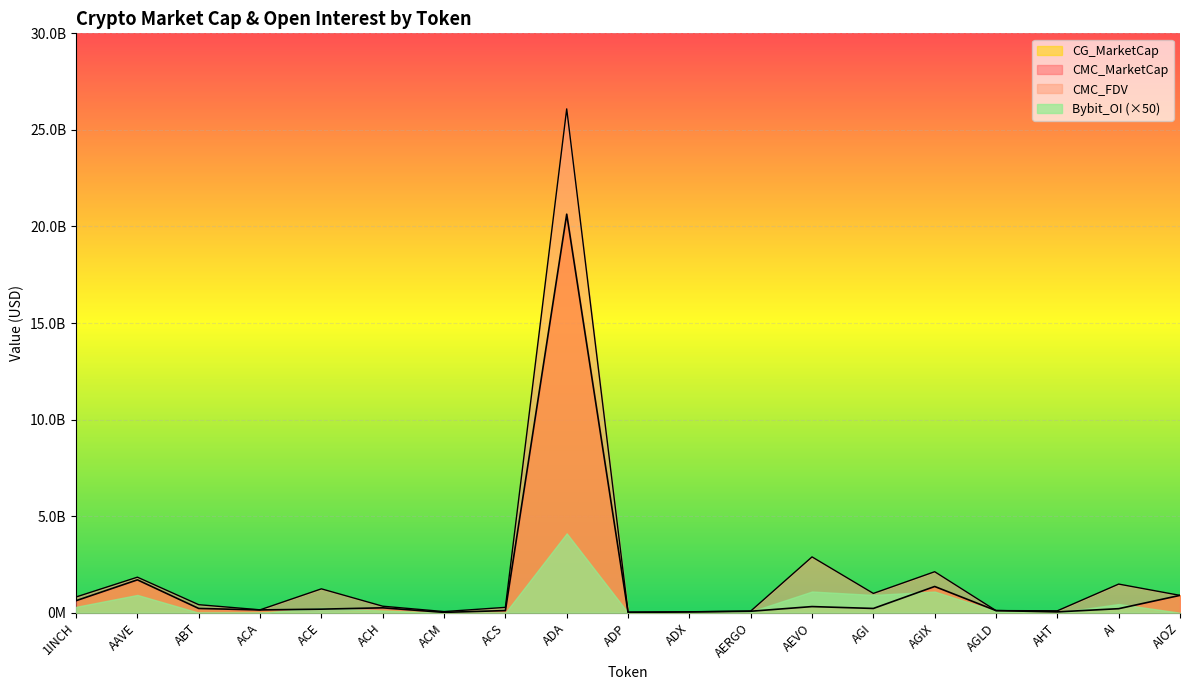

What is the spread (max minus min) of values at ACS?

167048592.1